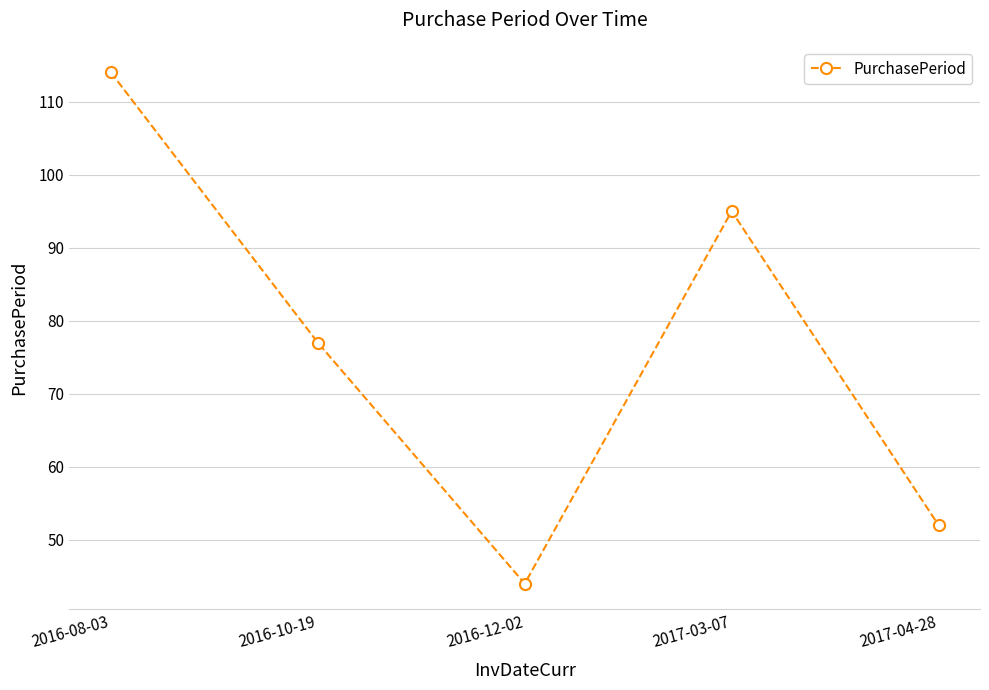

What is the value of the 5th point from the left?

52